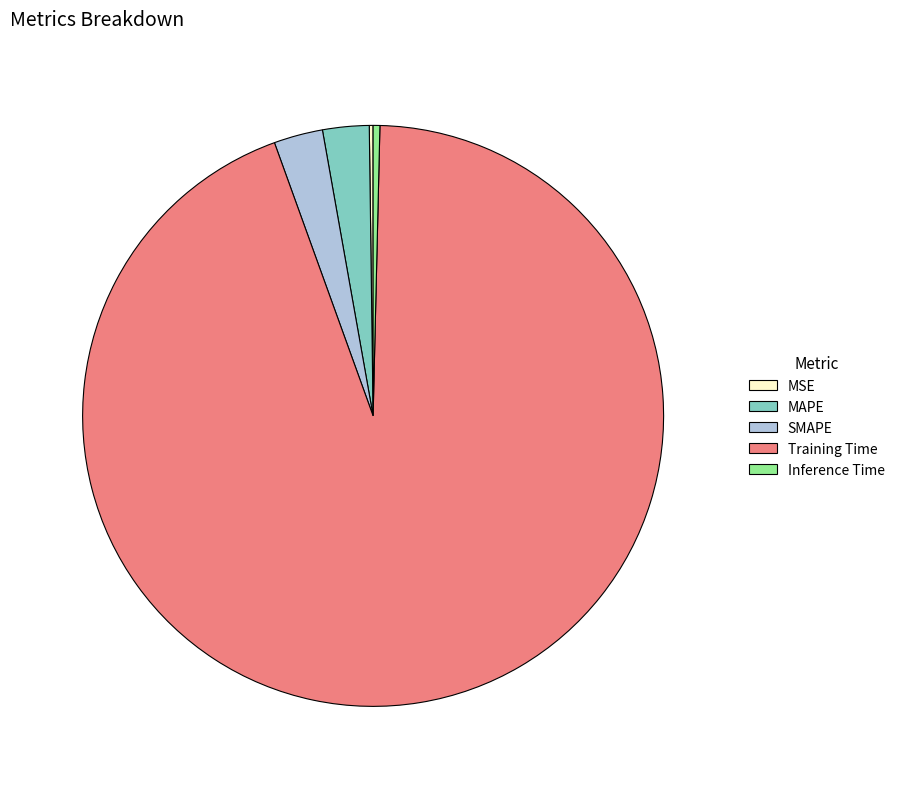

Which slice represents more than half of the pie?

Training Time